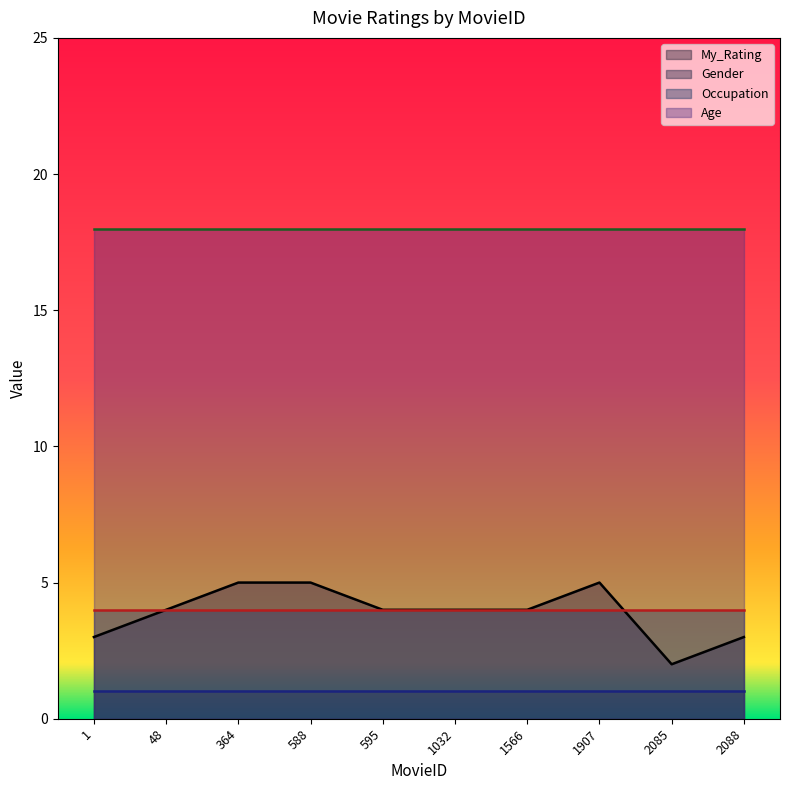

What is the spread (max minus min) of values at 1907?

17